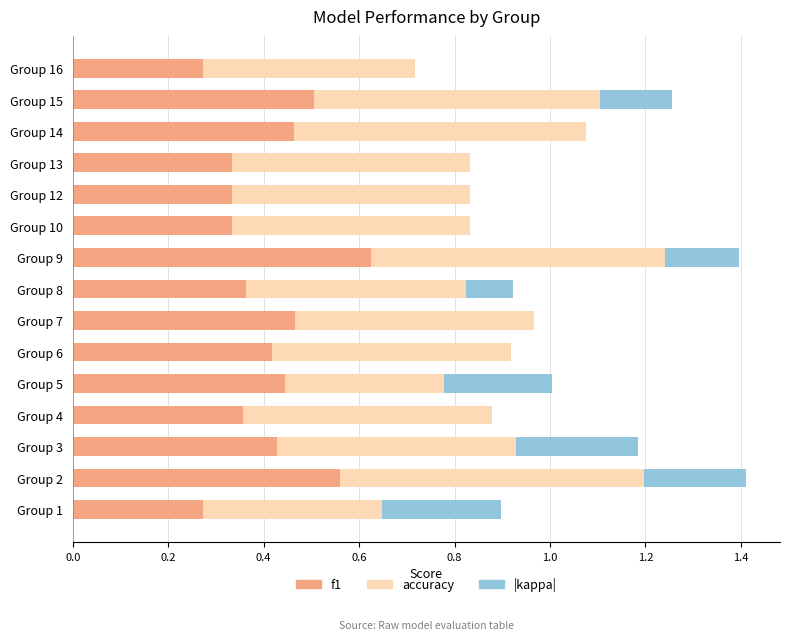

What is the total value across all series at Group 8?

0.9